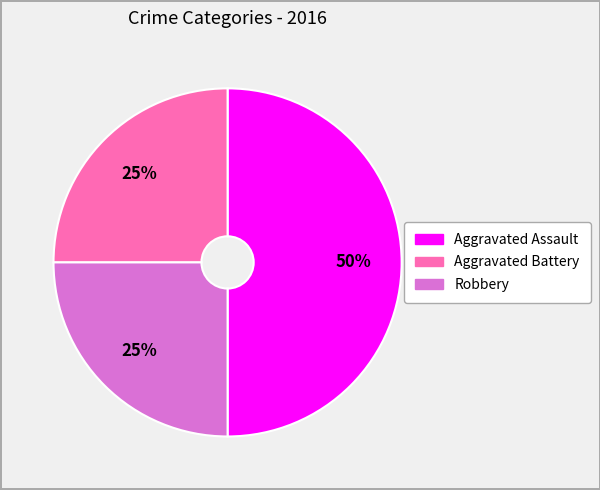

To the nearest percent, what is the average slice percentage?

33%